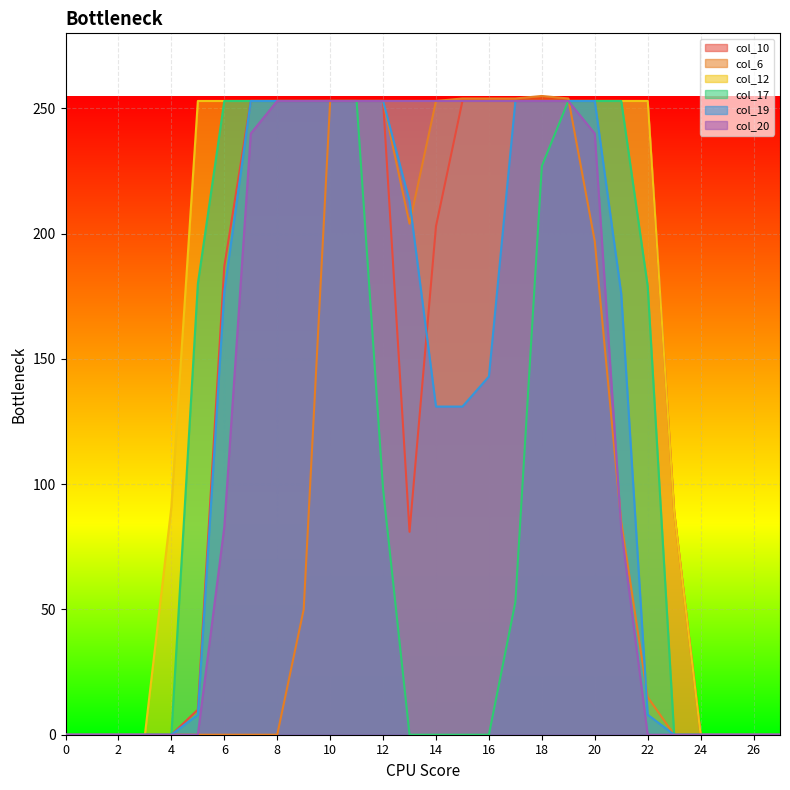

How many data points in col_6 are above 15?

13